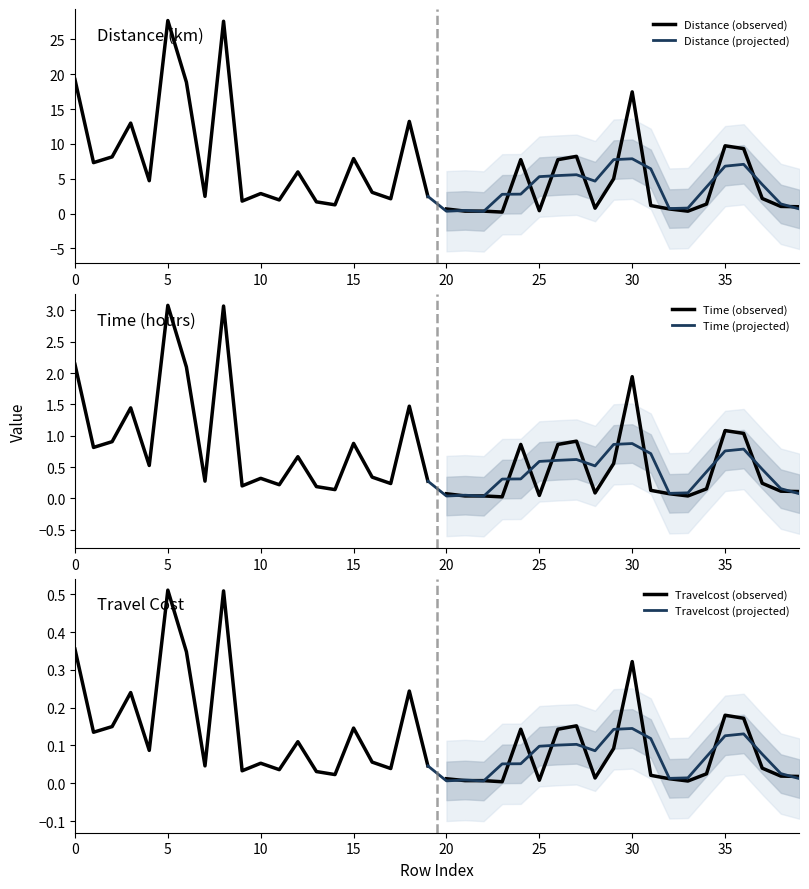

Where is the first local minimum for Distance?

1